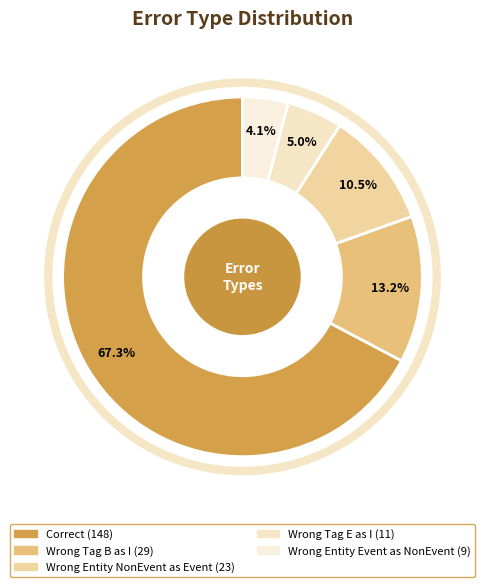

To the nearest percent, what is the difference between the largest and smallest slice percentages?

63%